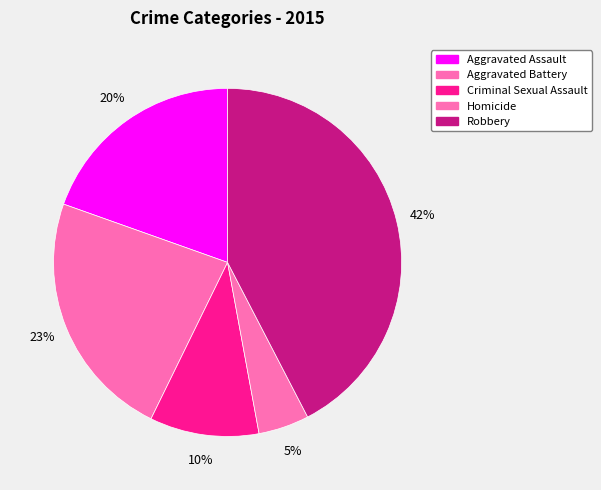

To the nearest percent, what percentage of the pie is Aggravated Battery?

23%